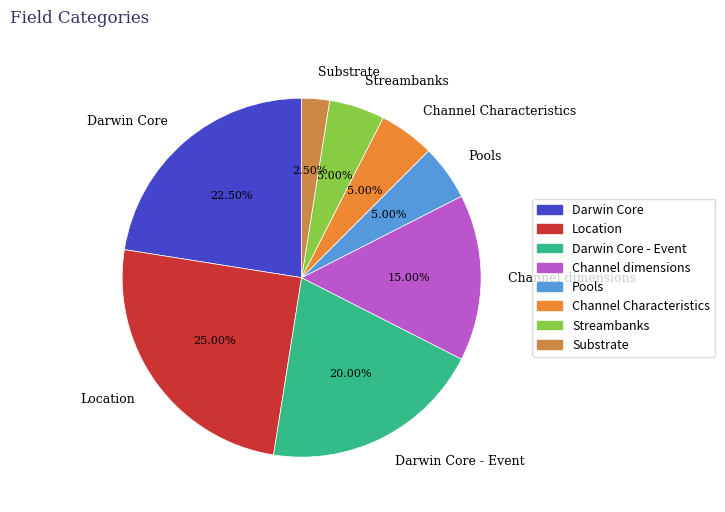

How many slices are in this pie chart?

8